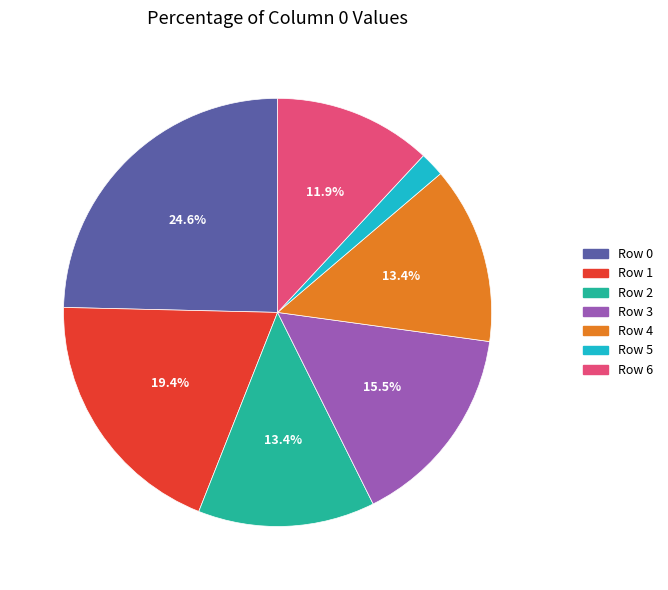

How many segments does this pie chart have?

7